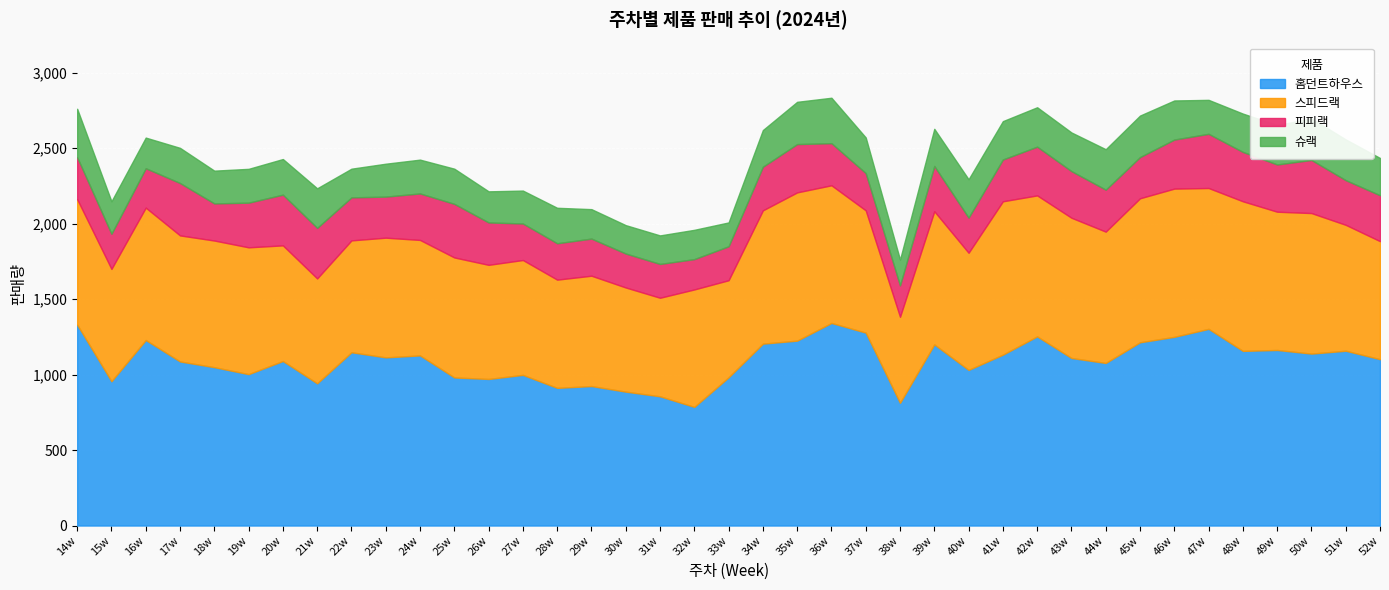

Reading right to left, extract all data points from this chart.

홈던트하우스: 52w=1102	51w=1158	50w=1139	49w=1163	48w=1157	47w=1303	46w=1250	45w=1214	44w=1077	43w=1110	42w=1253	41w=1132	40w=1031	39w=1200	38w=813	37w=1278	36w=1342	35w=1225	34w=1205	33w=982	32w=786	31w=856	30w=887	29w=924	28w=912	27w=998	26w=971	25w=981	24w=1127	23w=1114	22w=1148	21w=942	20w=1090	19w=1003	18w=1049	17w=1087	16w=1229	15w=956	14w=1331
스피드랙: 52w=782	51w=834	50w=931	49w=916	48w=991	47w=933	46w=982	45w=954	44w=870	43w=929	42w=934	41w=1016	40w=776	39w=882	38w=570	37w=810	36w=912	35w=982	34w=883	33w=643	32w=778	31w=653	30w=690	29w=731	28w=717	27w=761	26w=756	25w=795	24w=765	23w=793	22w=741	21w=695	20w=766	19w=840	18w=839	17w=835	16w=877	15w=744	14w=831
피피랙: 52w=304	51w=296	50w=352	49w=313	48w=327	47w=359	46w=325	45w=273	44w=278	43w=309	42w=323	41w=277	40w=233	39w=300	38w=208	37w=247	36w=279	35w=320	34w=289	33w=225	32w=201	31w=224	30w=225	29w=246	28w=241	27w=242	26w=281	25w=355	24w=308	23w=272	22w=285	21w=335	20w=336	19w=296	18w=246	17w=347	16w=261	15w=233	14w=278
슈랙: 52w=247	51w=270	50w=275	49w=261	48w=254	47w=225	46w=259	45w=275	44w=268	43w=256	42w=261	41w=254	40w=254	39w=246	38w=171	37w=236	36w=301	35w=280	34w=243	33w=158	32w=194	31w=189	30w=188	29w=195	28w=235	27w=218	26w=206	25w=233	24w=224	23w=218	22w=190	21w=262	20w=236	19w=224	18w=217	17w=233	16w=203	15w=215	14w=321